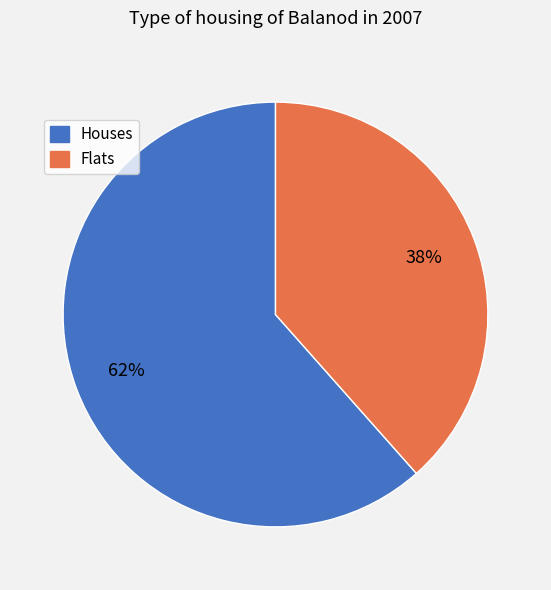

Count the number of slices in the pie.

2